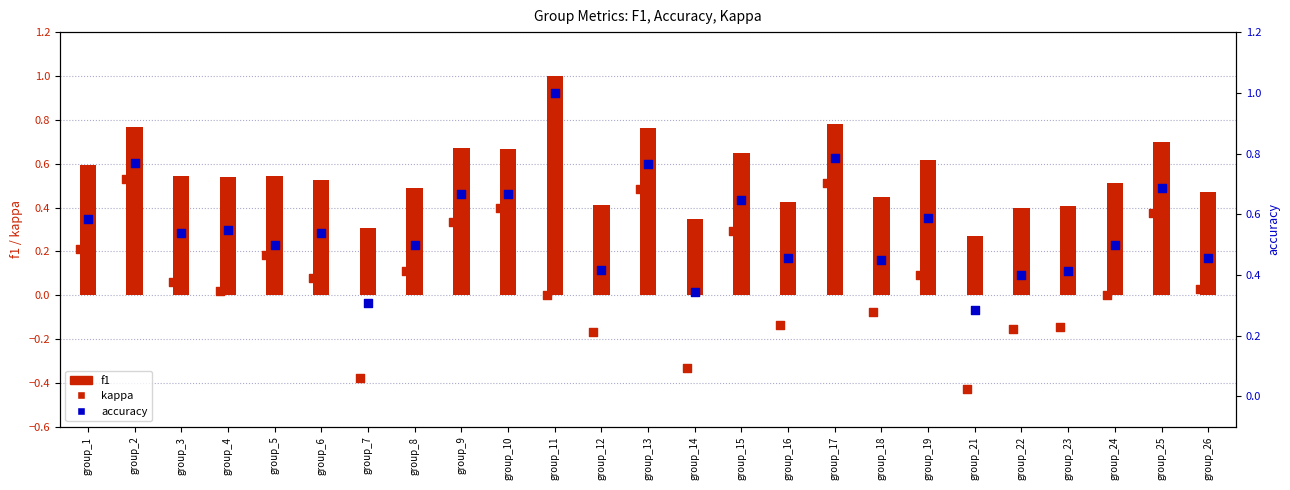

What are all the series names shown in the legend?

f1, kappa, accuracy